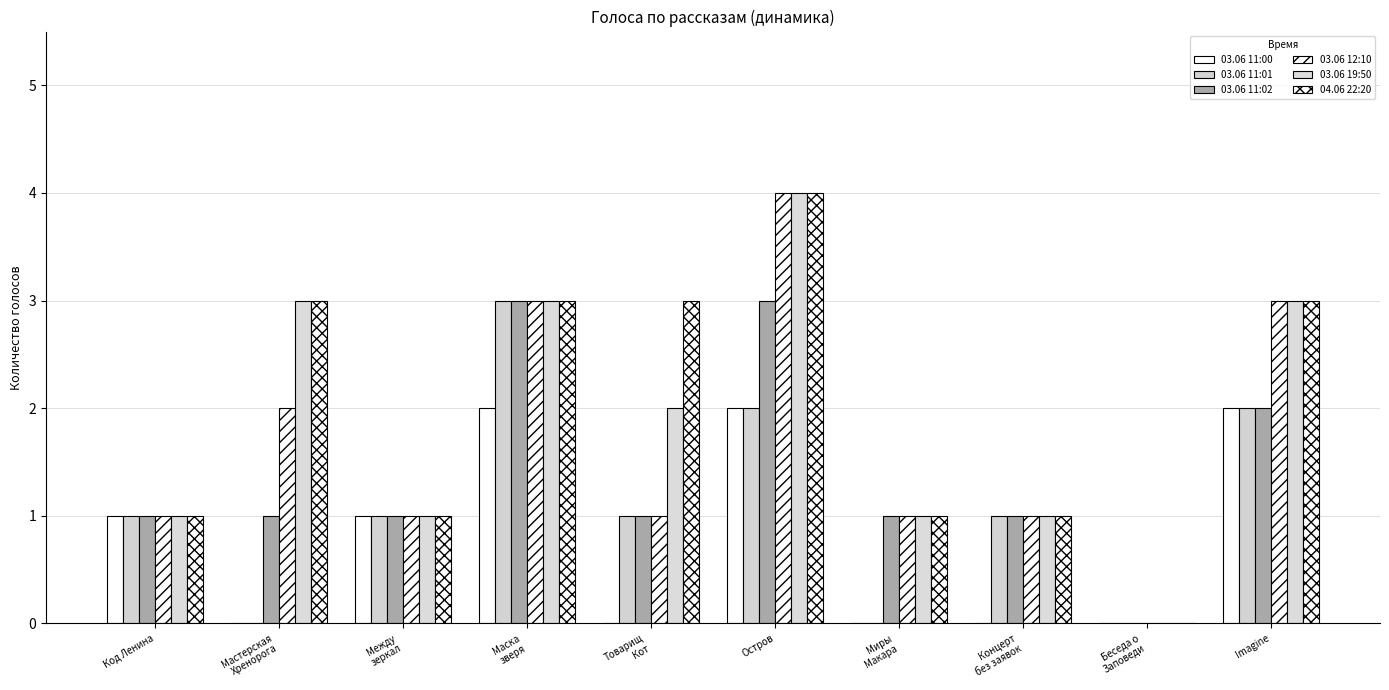

Reading left to right, transcribe all the data shown in this chart.

03.06 11:00: Код Ленина=1	Мастерская
Хренорога=0	Между
зеркал=1	Маска
зверя=2	Товарищ
Кот=0	Остров=2	Миры
Макара=0	Концерт
без заявок=0	Беседа о
Заповеди=0	Imagine=2
03.06 11:01: Код Ленина=1	Мастерская
Хренорога=0	Между
зеркал=1	Маска
зверя=3	Товарищ
Кот=1	Остров=2	Миры
Макара=0	Концерт
без заявок=1	Беседа о
Заповеди=0	Imagine=2
03.06 11:02: Код Ленина=1	Мастерская
Хренорога=1	Между
зеркал=1	Маска
зверя=3	Товарищ
Кот=1	Остров=3	Миры
Макара=1	Концерт
без заявок=1	Беседа о
Заповеди=0	Imagine=2
03.06 12:10: Код Ленина=1	Мастерская
Хренорога=2	Между
зеркал=1	Маска
зверя=3	Товарищ
Кот=1	Остров=4	Миры
Макара=1	Концерт
без заявок=1	Беседа о
Заповеди=0	Imagine=3
03.06 19:50: Код Ленина=1	Мастерская
Хренорога=3	Между
зеркал=1	Маска
зверя=3	Товарищ
Кот=2	Остров=4	Миры
Макара=1	Концерт
без заявок=1	Беседа о
Заповеди=0	Imagine=3
04.06 22:20: Код Ленина=1	Мастерская
Хренорога=3	Между
зеркал=1	Маска
зверя=3	Товарищ
Кот=3	Остров=4	Миры
Макара=1	Концерт
без заявок=1	Беседа о
Заповеди=0	Imagine=3